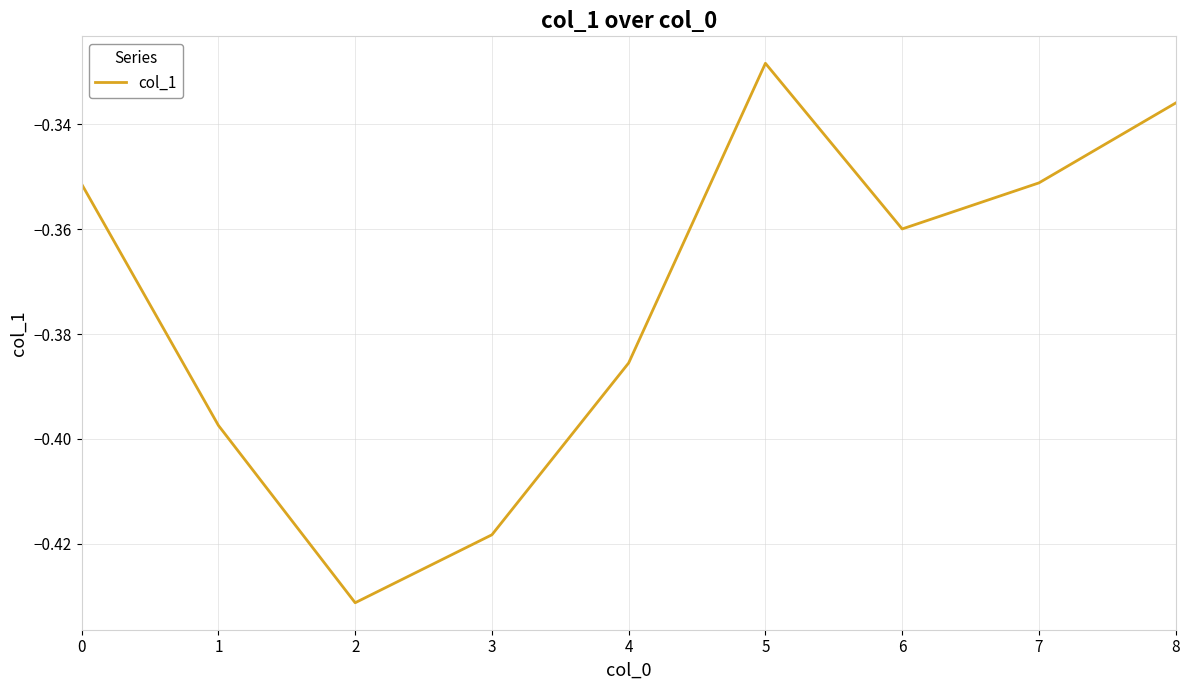

Where is the first local maximum?

5